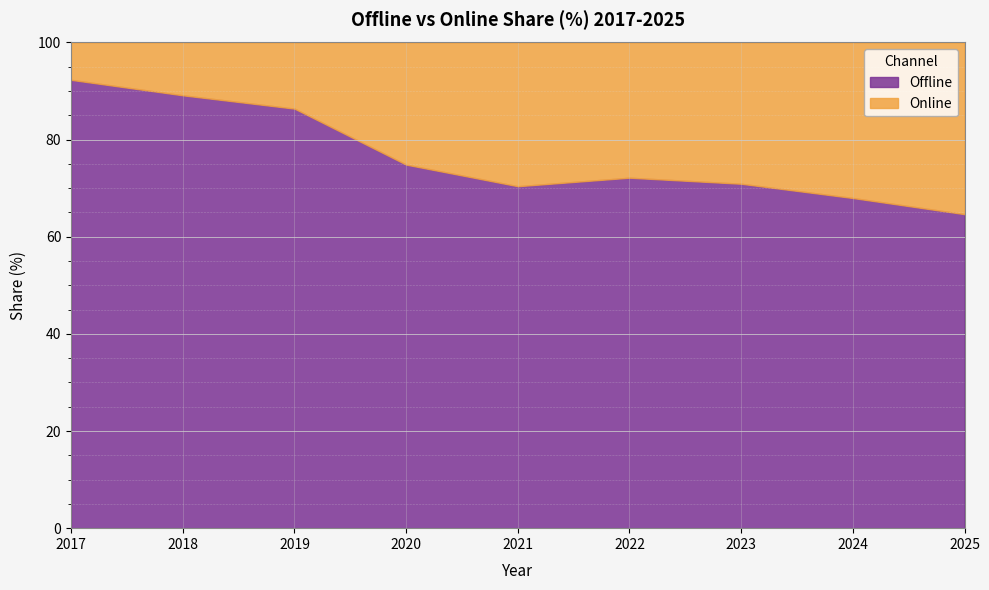

What is the difference between the highest and lowest values at 2022?

44.3